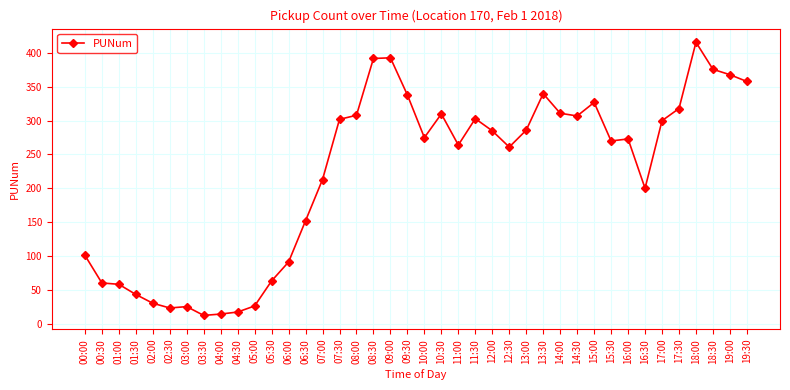

Is this an area chart (filled region under the line)?

No